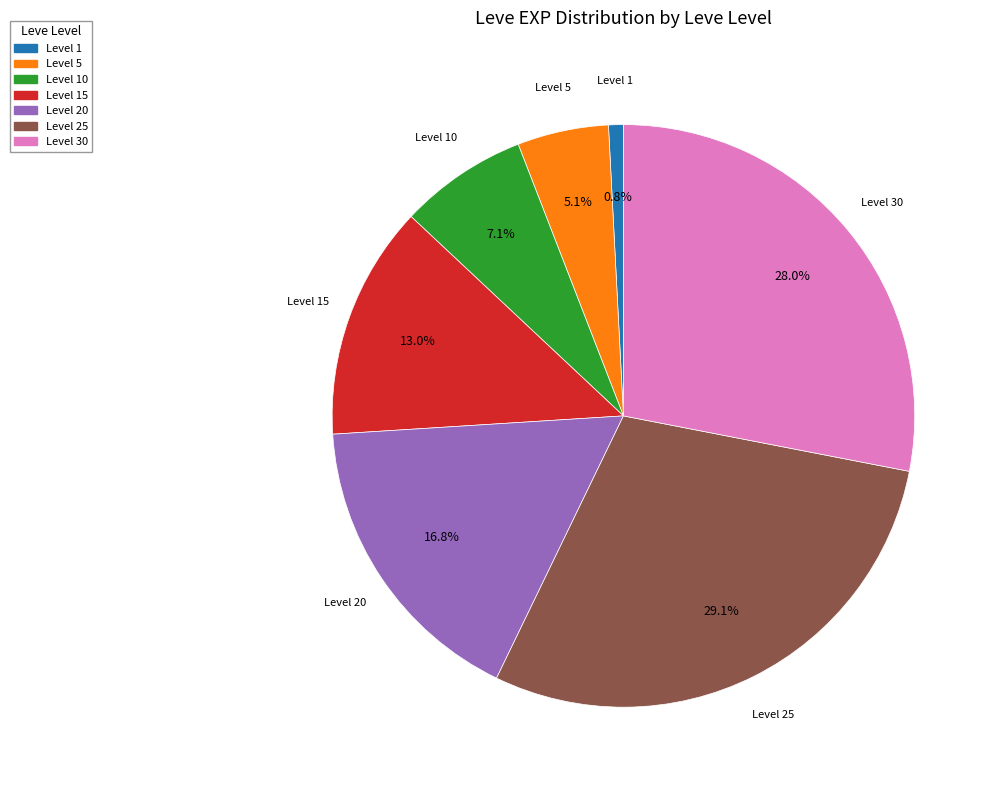

How much of the chart is everything except Level 10?

92.9%